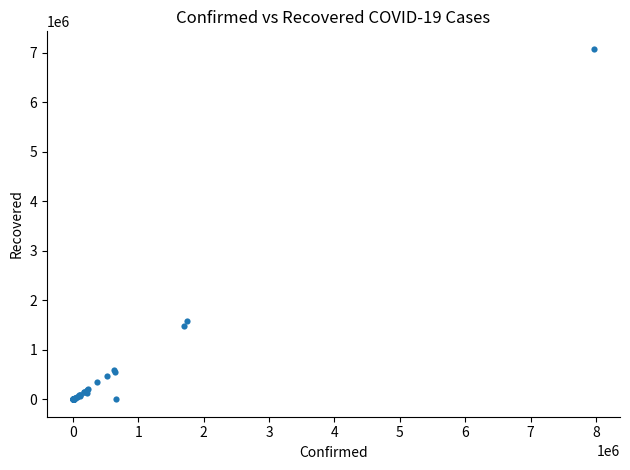

What Y value in the scatter plot is closest to 3540760?

1580285